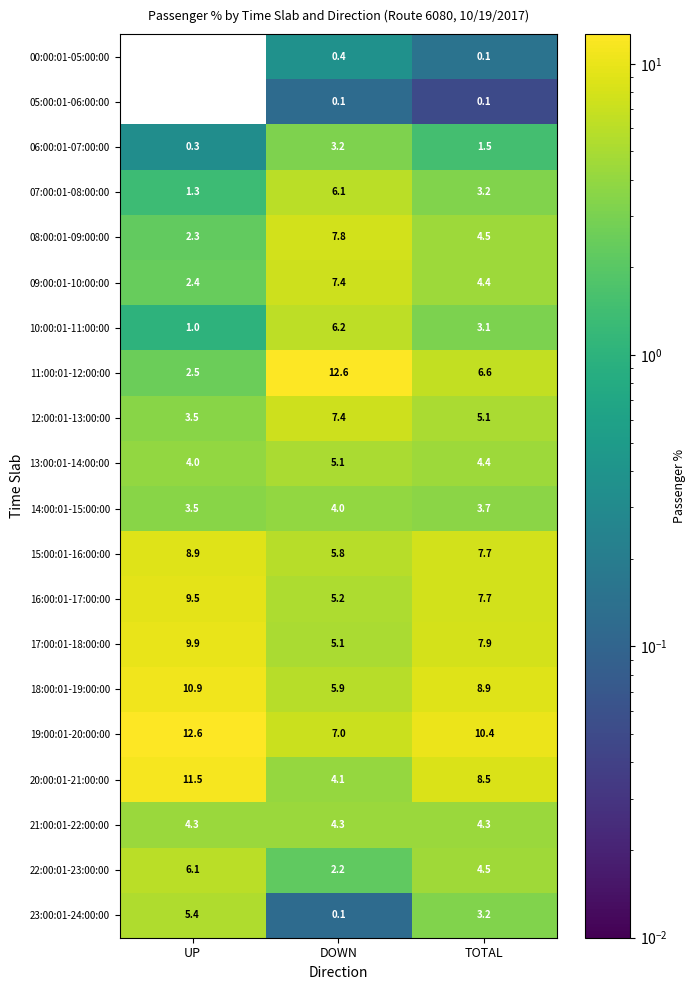

Is it true that 17:00:01-18:00:00 equals 9.9 at UP?

True